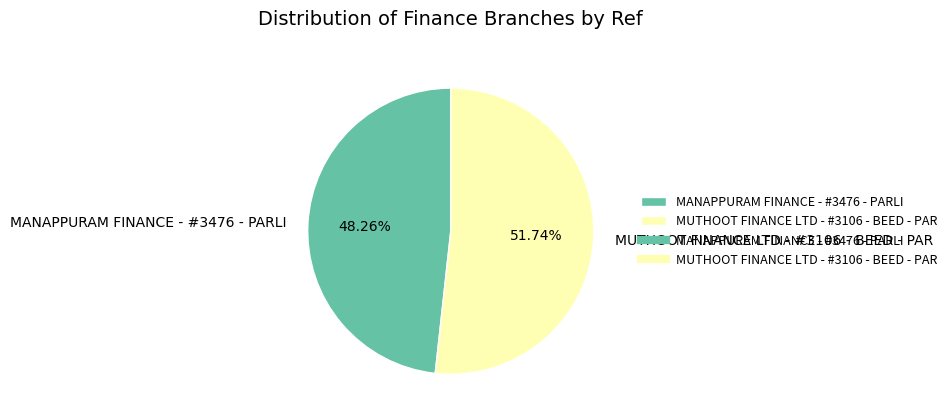

What is the total percentage of MANAPPURAM FINANCE - #3476 - PARLI and MUTHOOT FINANCE LTD - #3106 - BEED - PAR?

100.0%